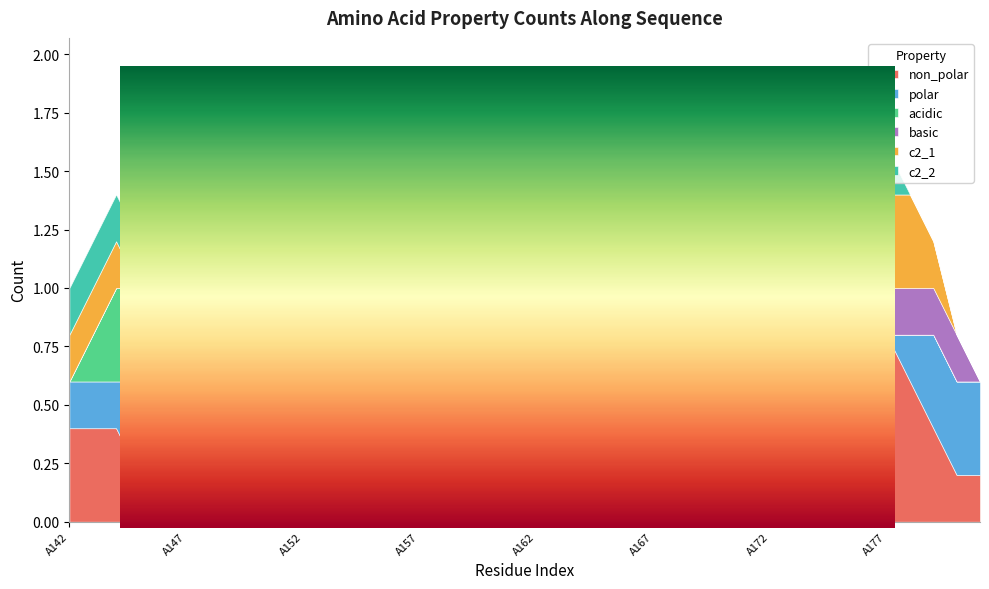

What is the sum of the c2_1 values at A155 and A142?

1